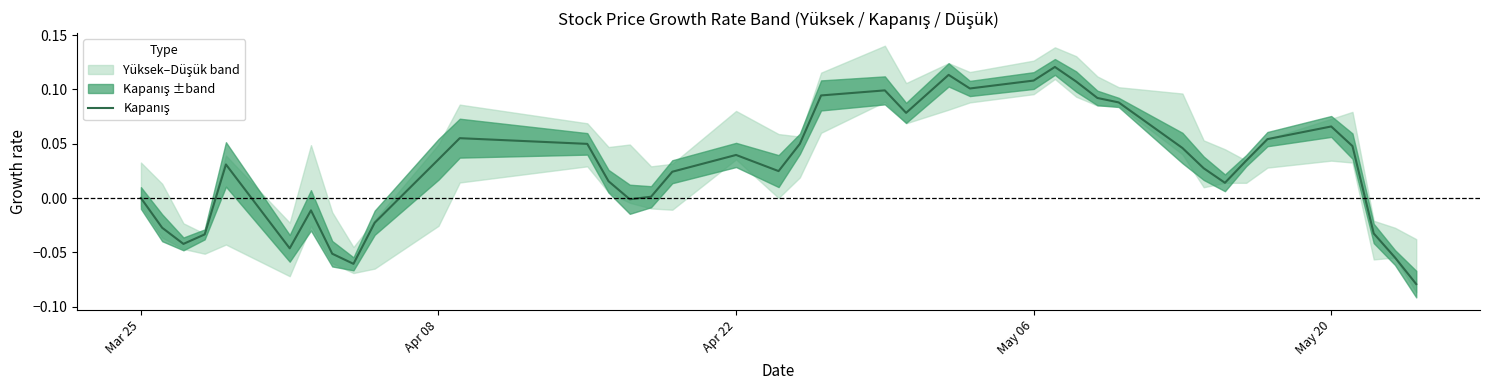

Does the chart display data point markers on the line(s)?

No